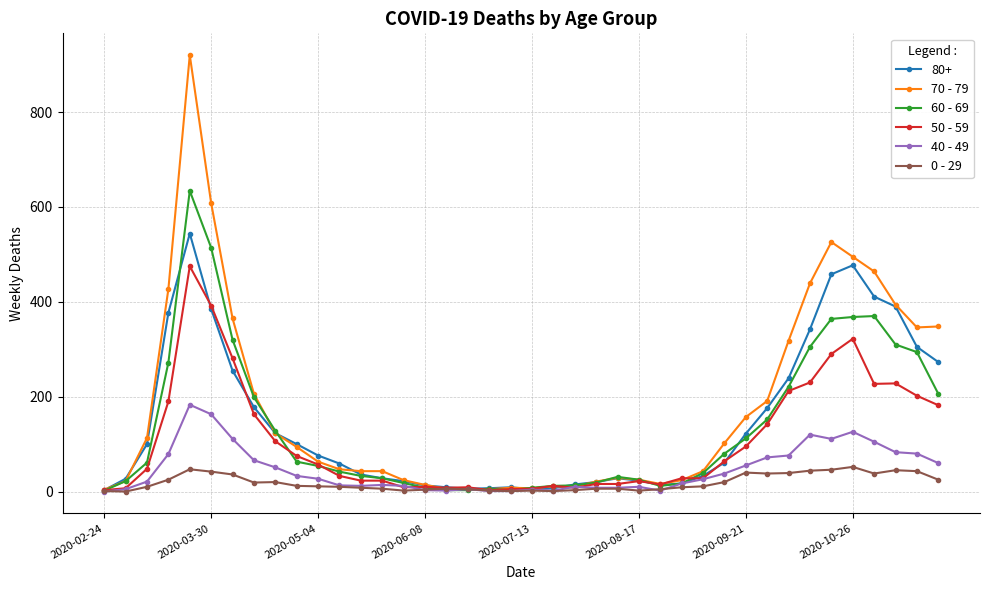

List the series in order of their peak value, lowest first.

0 - 29, 40 - 49, 50 - 59, 80+, 60 - 69, 70 - 79